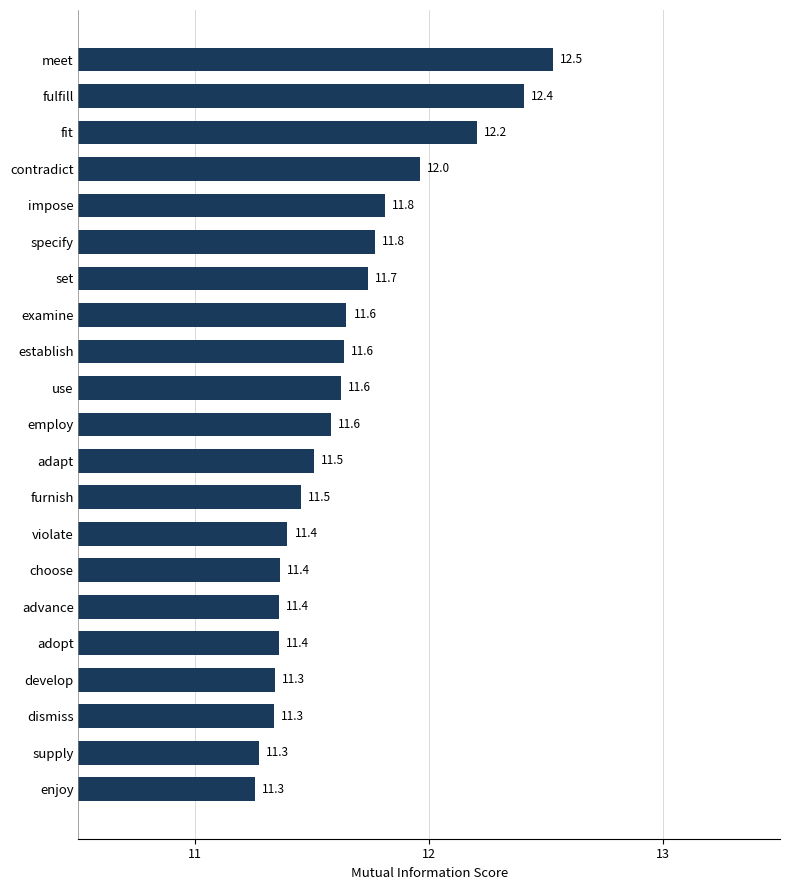

Are the bars horizontal?

Yes